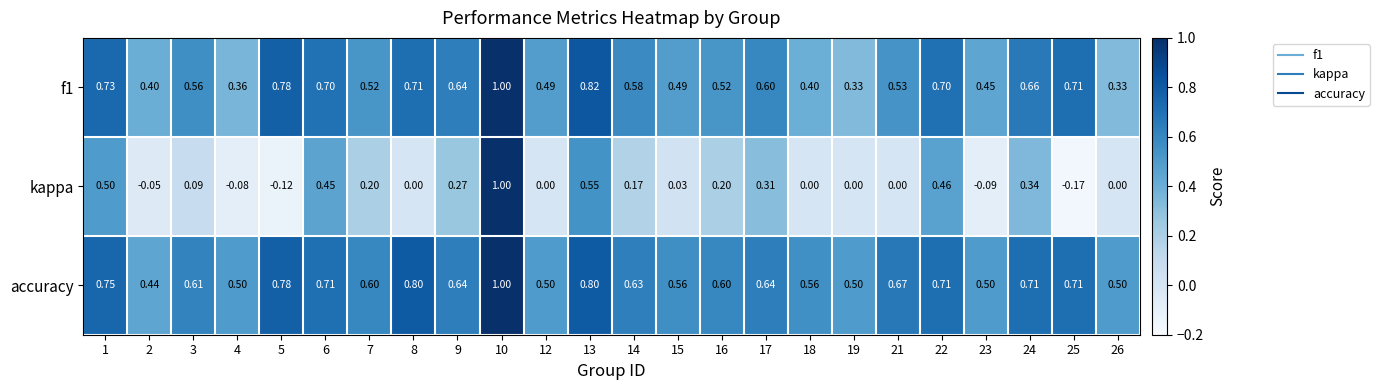

Which series has the largest range (max minus min)?

kappa